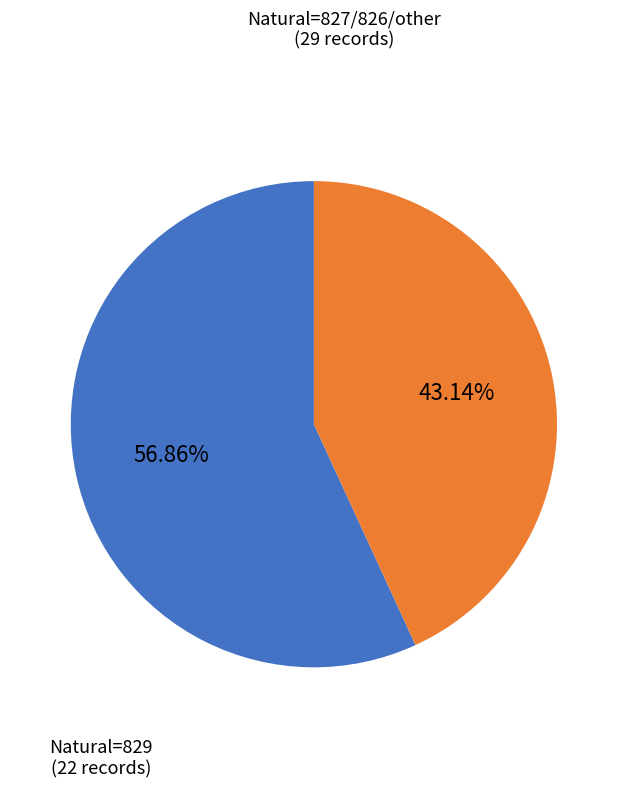

How many segments does this pie chart have?

2